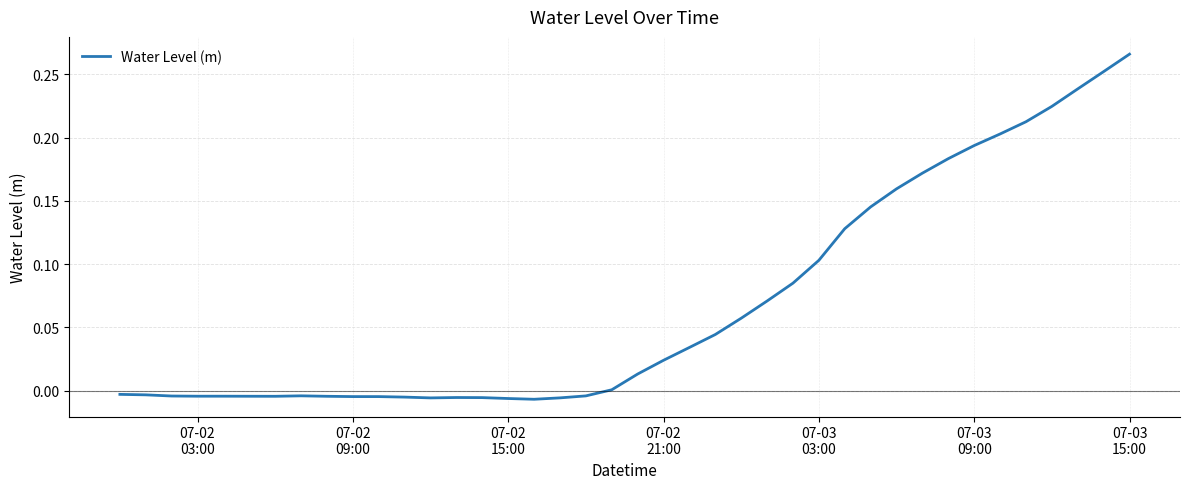

How many lines are shown in the chart?

1